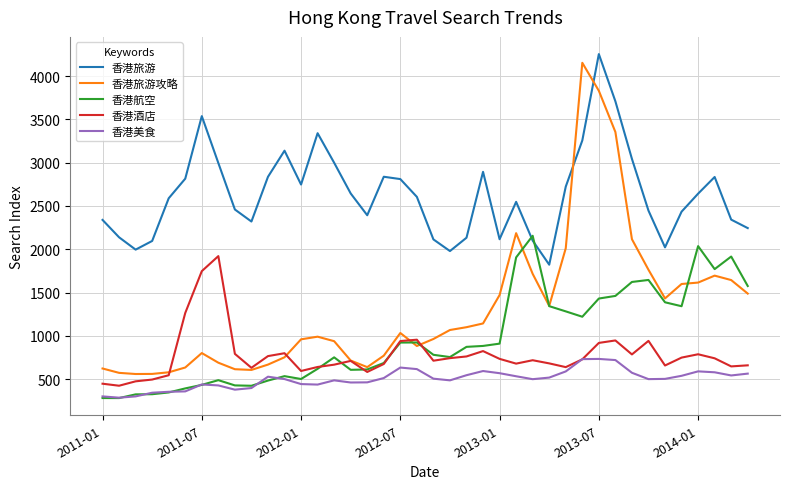

True or false: 香港酒店 and 香港旅游 cross at least once.

False